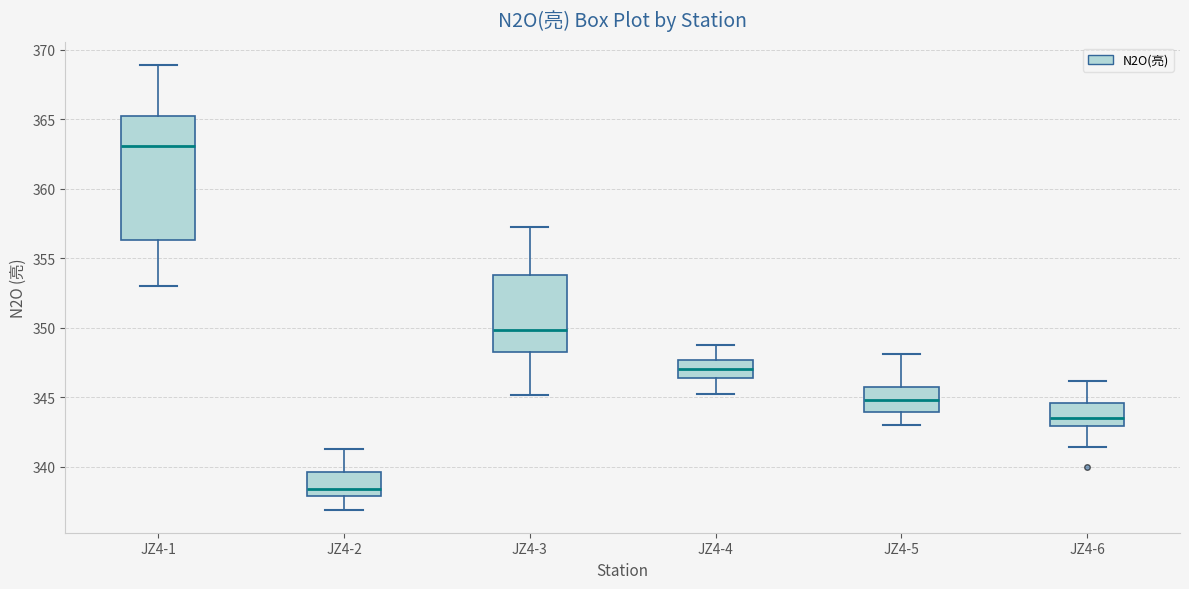

Reading left to right, transcribe this box plot: for each box, give where its median line is, the range the box spans, and where its two whiskers end, as read against the y-axis. The values are not printed on the chart, so give them approximately, as read against the axis.

JZ4-1: median 363.0, box 356.5 to 365.5, whiskers 353.0 to 369.0
JZ4-2: median 338.5, box 338.0 to 339.5, whiskers 337.0 to 341.5
JZ4-3: median 350.0, box 348.5 to 354.0, whiskers 345.0 to 357.5
JZ4-4: median 347.0, box 346.5 to 347.5, whiskers 345.5 to 349.0
JZ4-5: median 345.0, box 344.0 to 345.5, whiskers 343.0 to 348.0
JZ4-6: median 343.5, box 343.0 to 344.5, whiskers 341.5 to 346.0